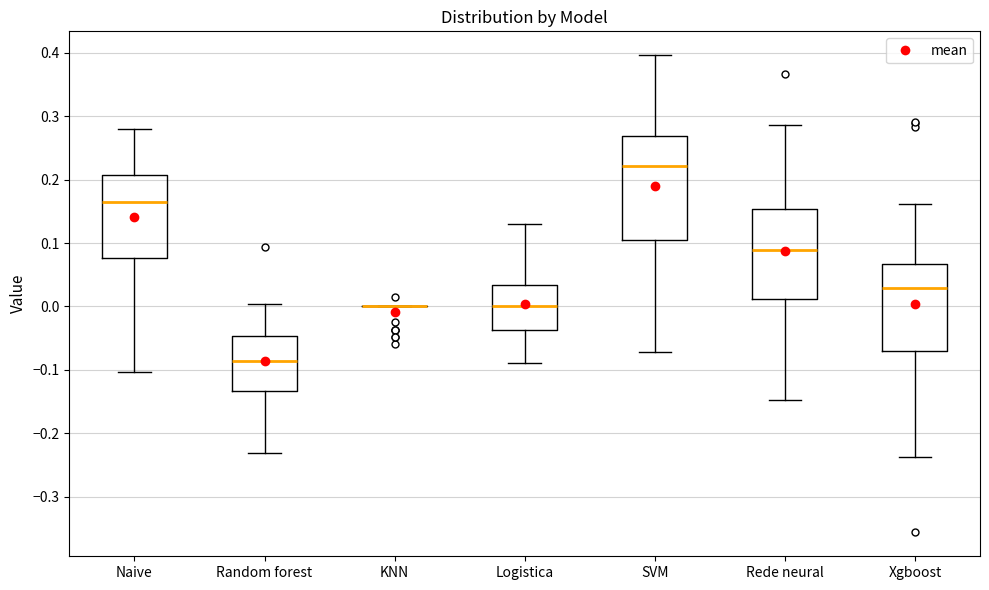

Reading left to right, read every box against the y-axis: the position of its median line, the range the box covers, and the ends of its whiskers. The values are not printed on the chart, so give them approximately, as read against the axis.

Naive: median 0.17, box 0.08 to 0.21, whiskers -0.10 to 0.28
Random forest: median -0.09, box -0.13 to -0.05, whiskers -0.23 to 0.00
KNN: box collapsed to a line at 0.00, whiskers 0.00 to 0.00
Logistica: median 0.00, box -0.04 to 0.03, whiskers -0.09 to 0.13
SVM: median 0.22, box 0.11 to 0.27, whiskers -0.07 to 0.40
Rede neural: median 0.09, box 0.01 to 0.15, whiskers -0.15 to 0.29
Xgboost: median 0.03, box -0.07 to 0.07, whiskers -0.24 to 0.16